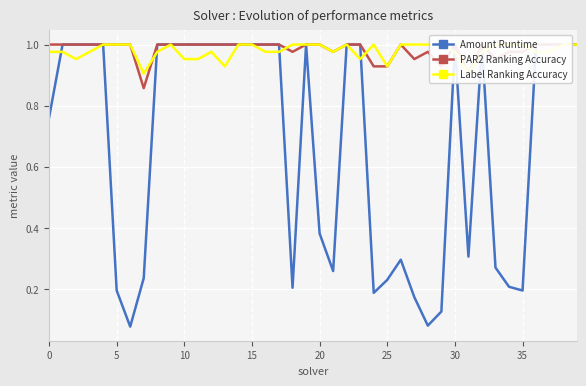

What is the value of the Label Ranking Accuracy point at the 38th from the left?

1.0